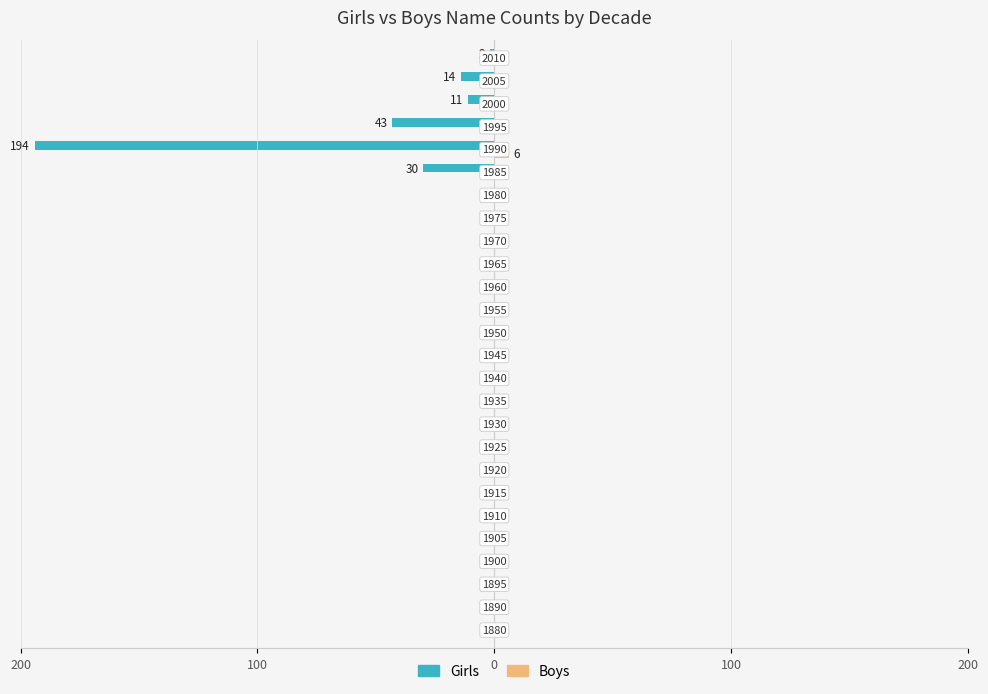

What are all the series names shown in the legend?

Girls, Boys